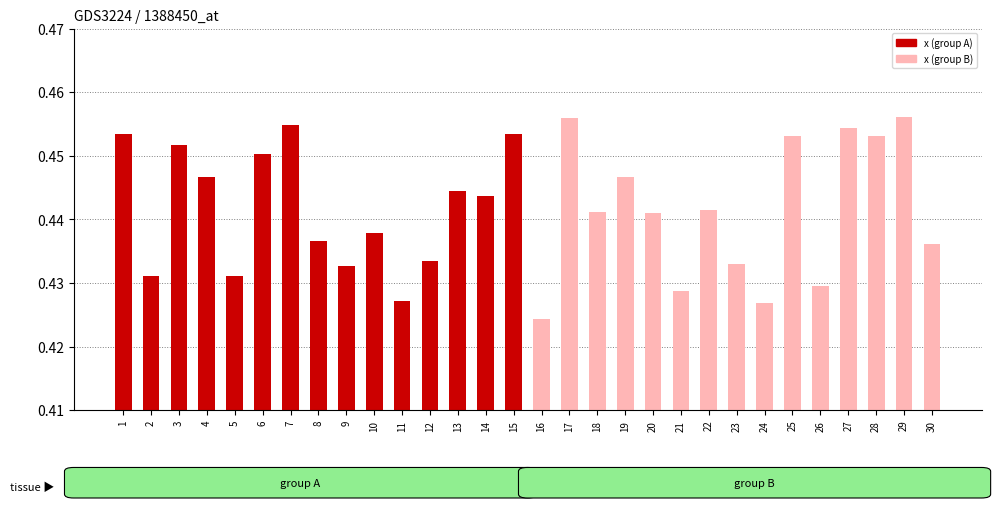

Count the number of data series in this chart.

1